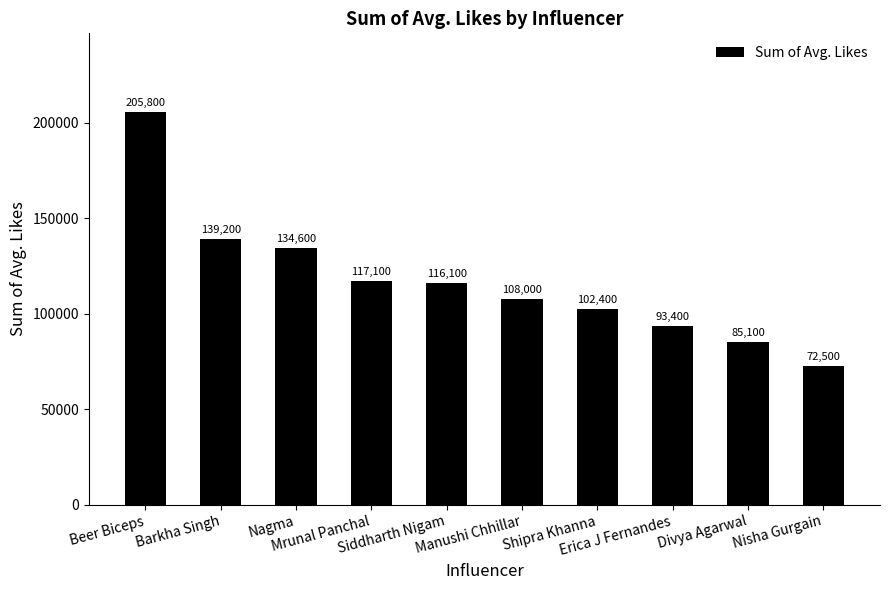

Approximately how many times larger is the value at Shipra Khanna compared to Divya Agarwal?

1.2